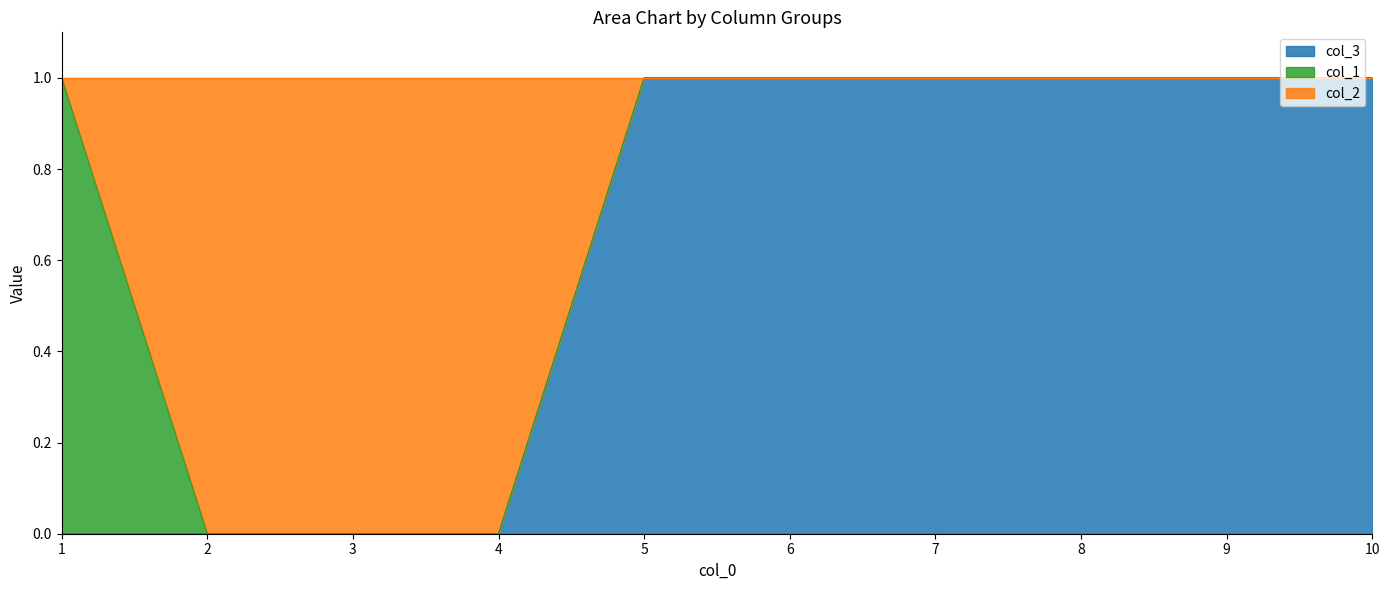

How many col_2 values are between 0 and 1?

10